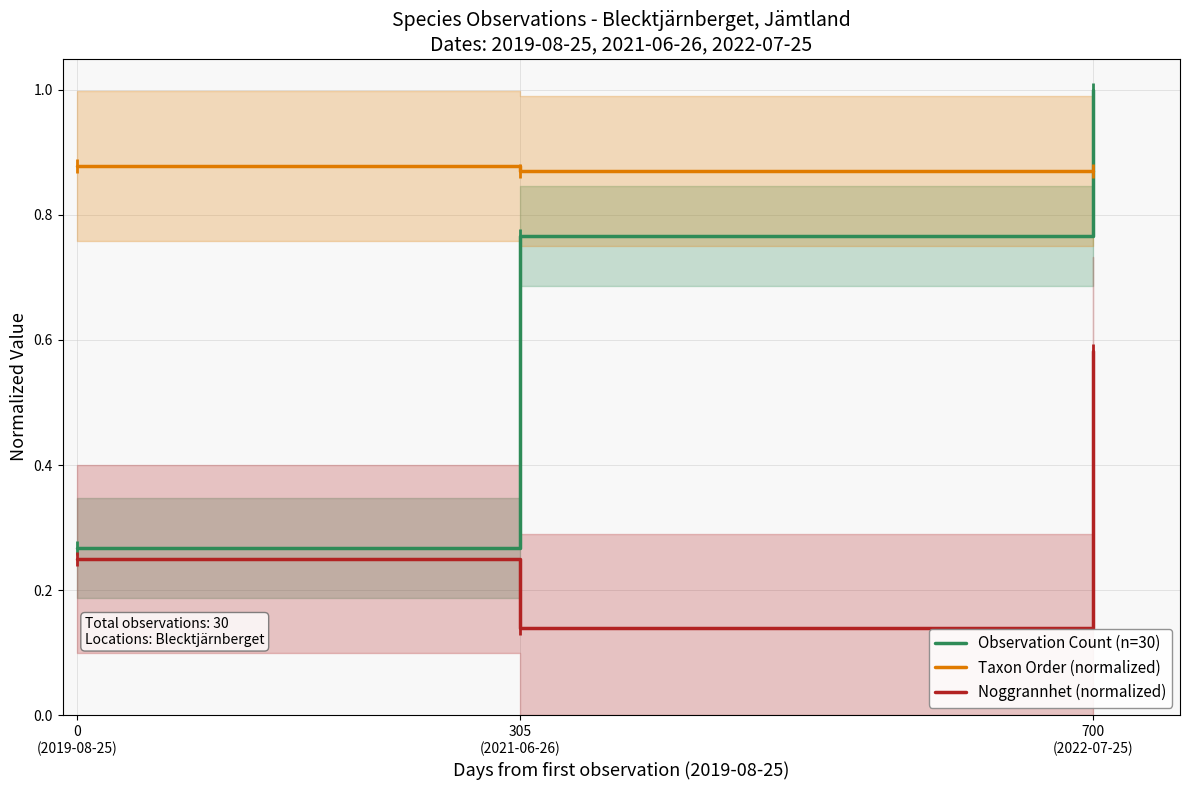

Which category has the highest value in the Taxon Order (normalized) series?

0
(2019-08-25)